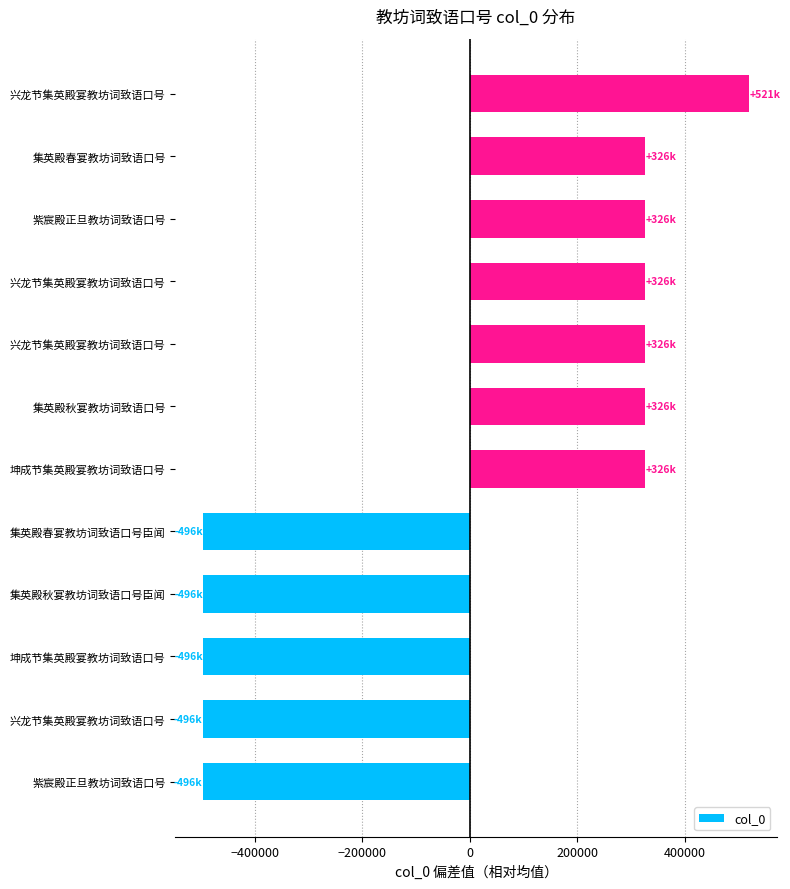

How many bars are there in total?

12